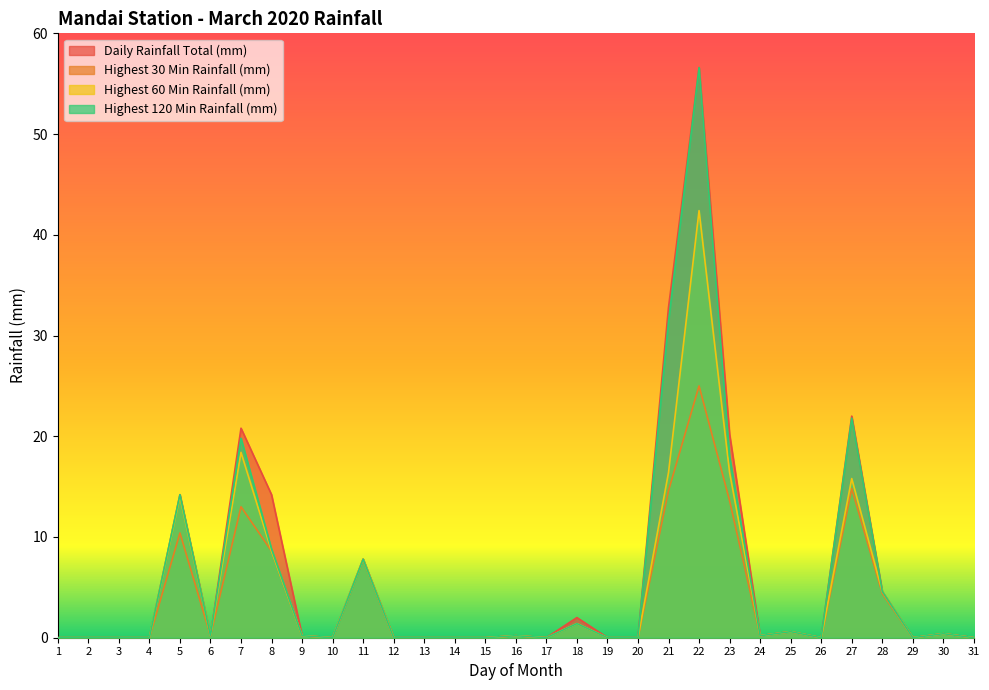

True or false: Daily Rainfall Total (mm) has more than 2 points higher than both neighbors.

True